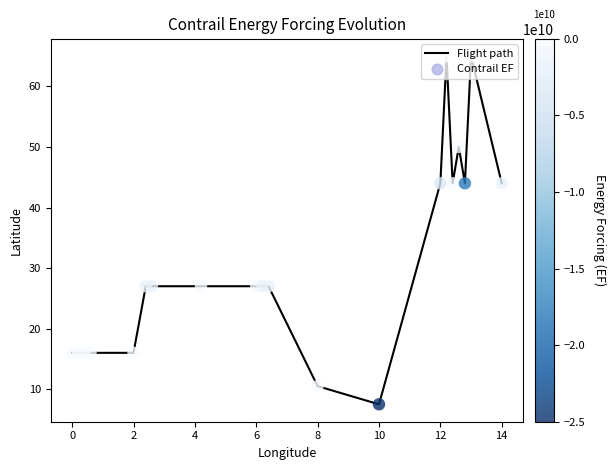

What is the smallest value displayed?

7.5